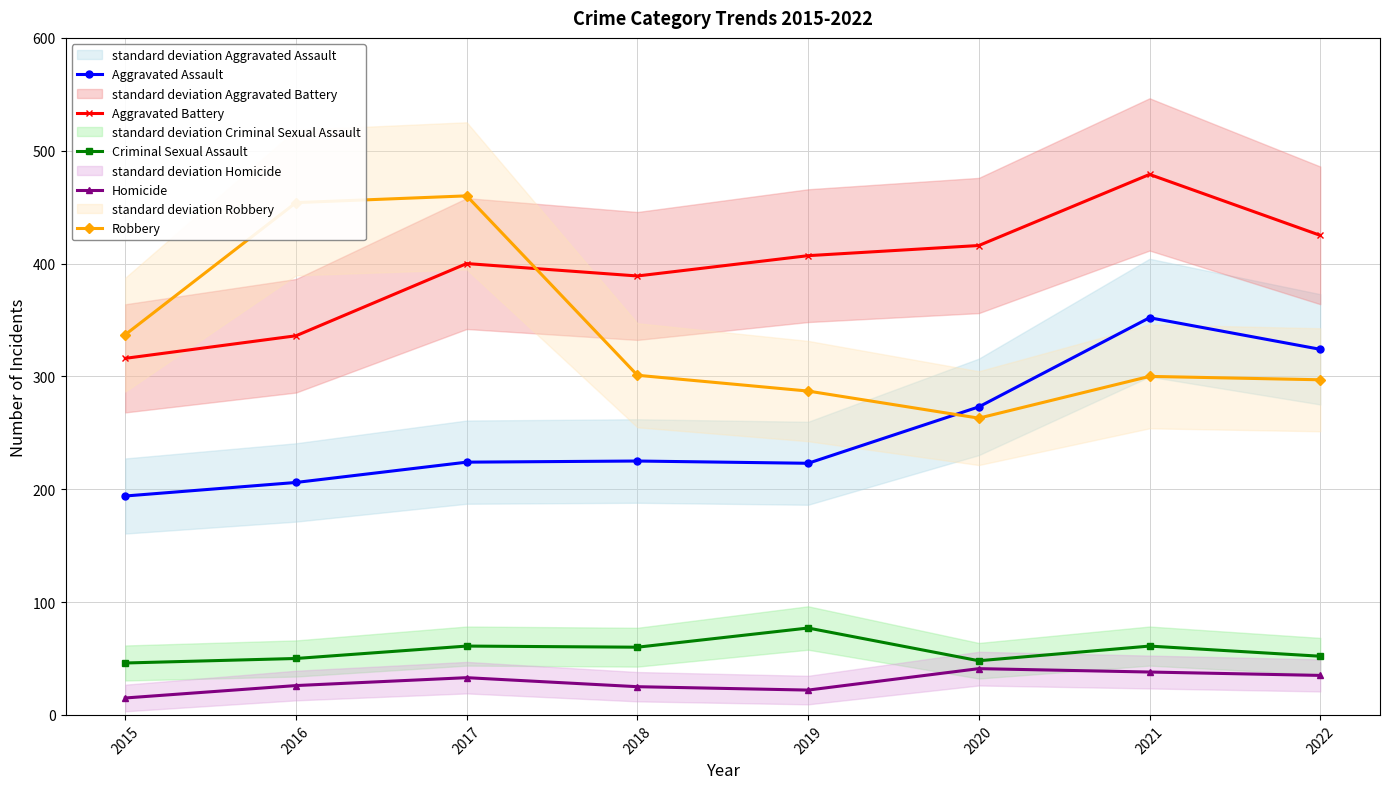

What is the value of the Criminal Sexual Assault point at the 5th from the left?

77